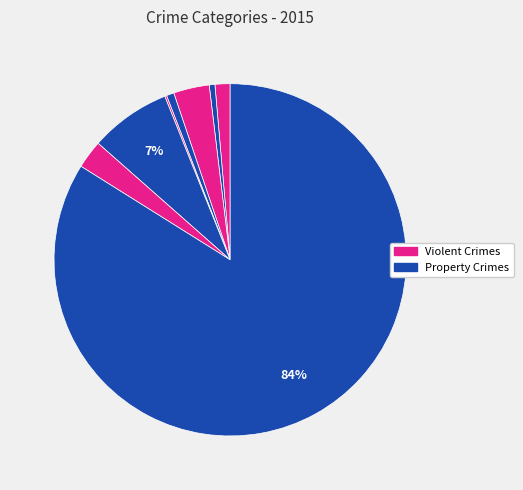

Does any single category account for the majority?

Yes